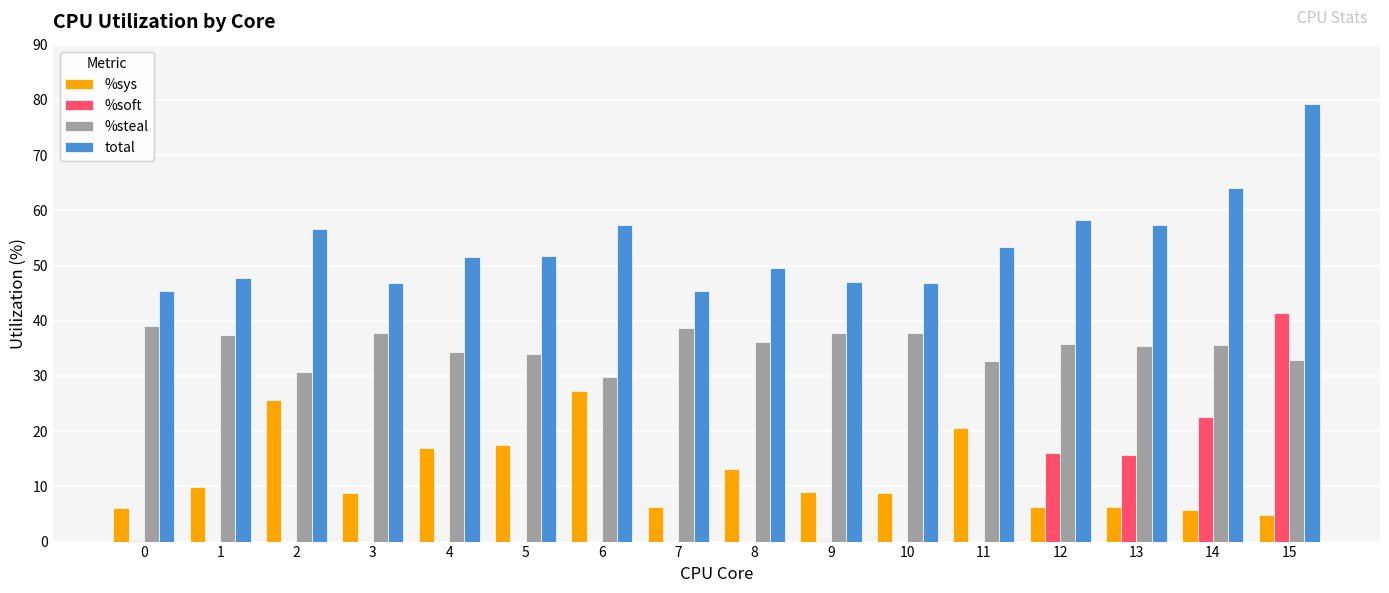

At which category is the sum across all series the highest?

15